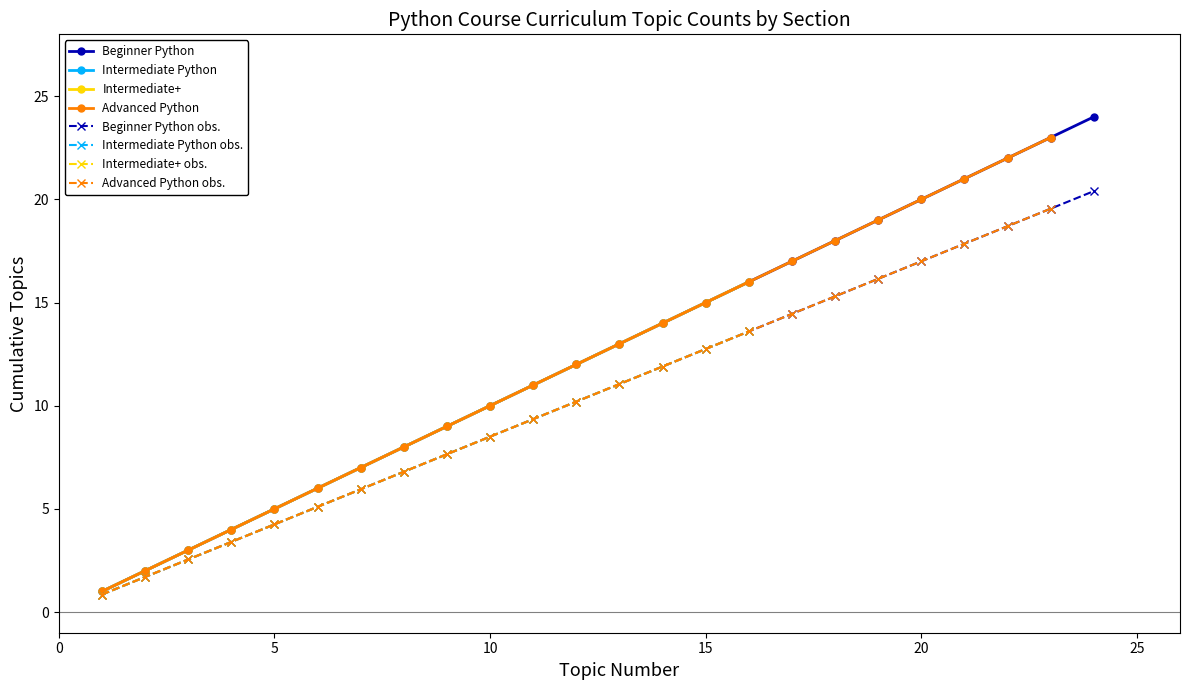

True or false: Intermediate+ and Beginner Python cross at least once.

False